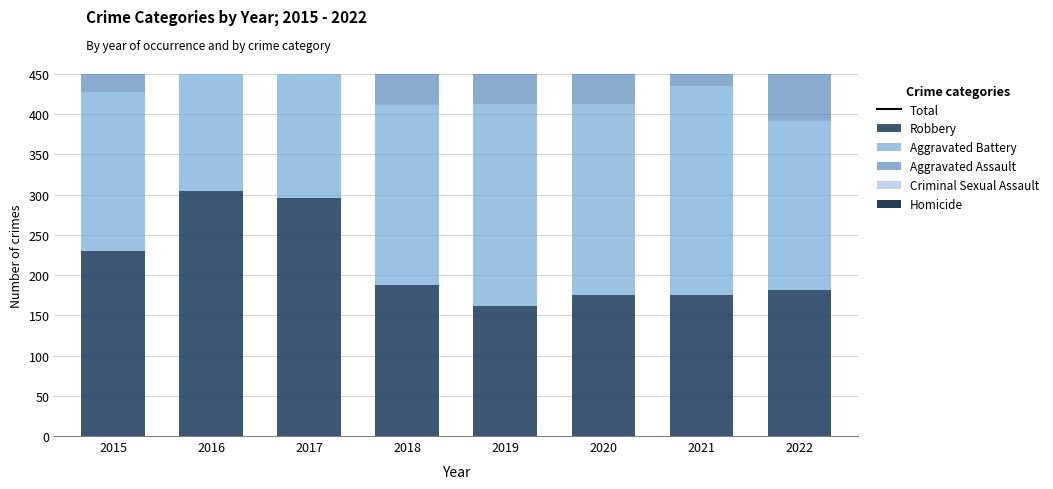

True or false: Total has a value of 1022 at 2020.

False